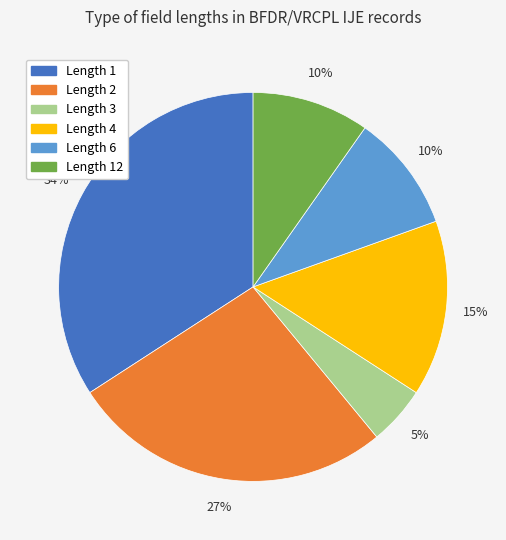

Is there a majority slice in this chart?

No